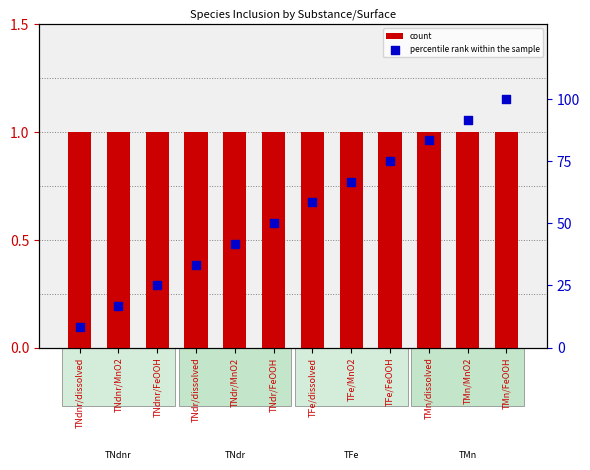

Which series reaches the minimum Y coordinate?

count